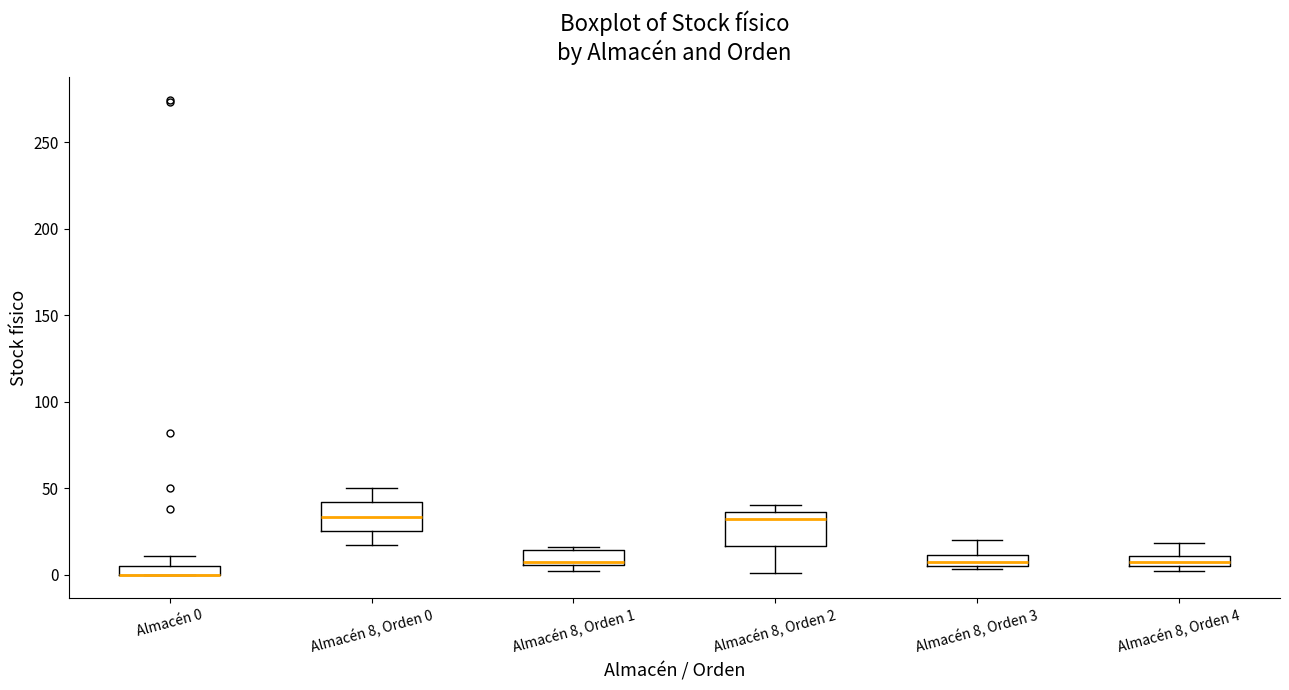

Where is the lower edge of the box for Almacén 8, Orden 1 on the y-axis? The values are not printed on the chart, so give them approximately, as read against the axis.

5